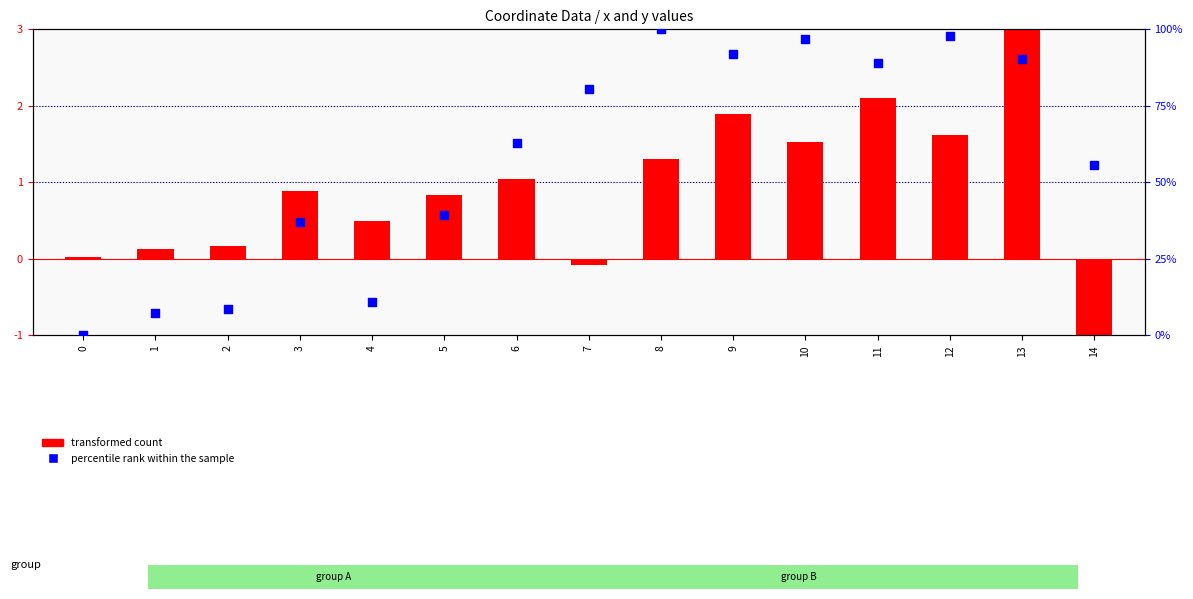

Which series reaches the minimum Y coordinate?

transformed count